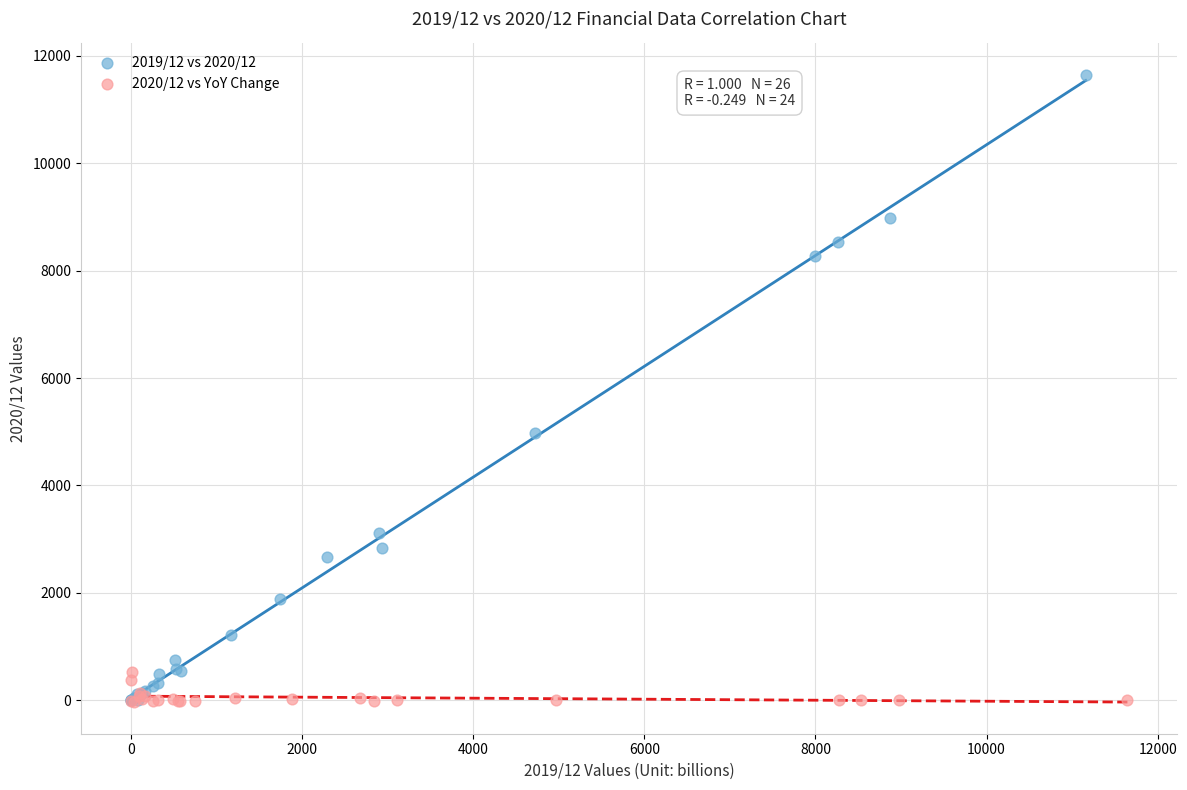

Which series contains the highest Y value?

2019/12 vs 2020/12